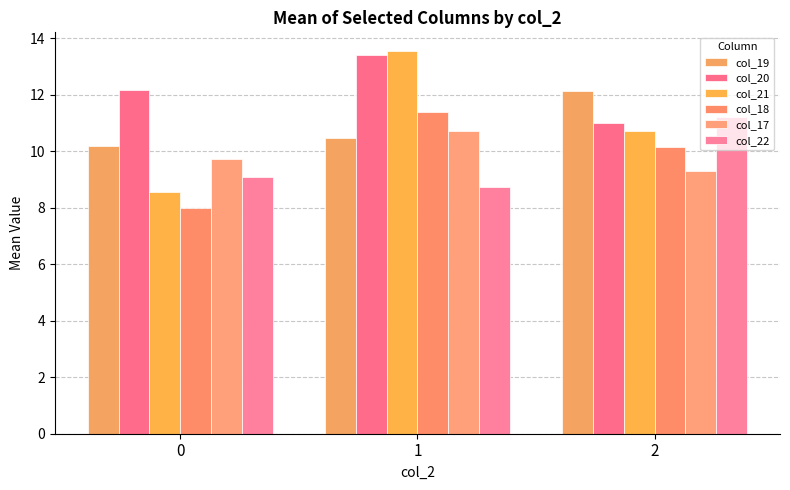

How many data points does each series have?

3